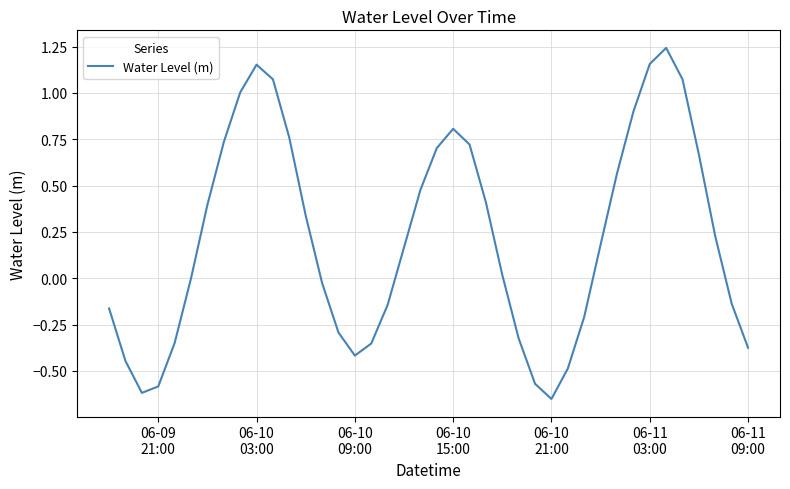

What is the difference between the maximum and minimum values?

1.9